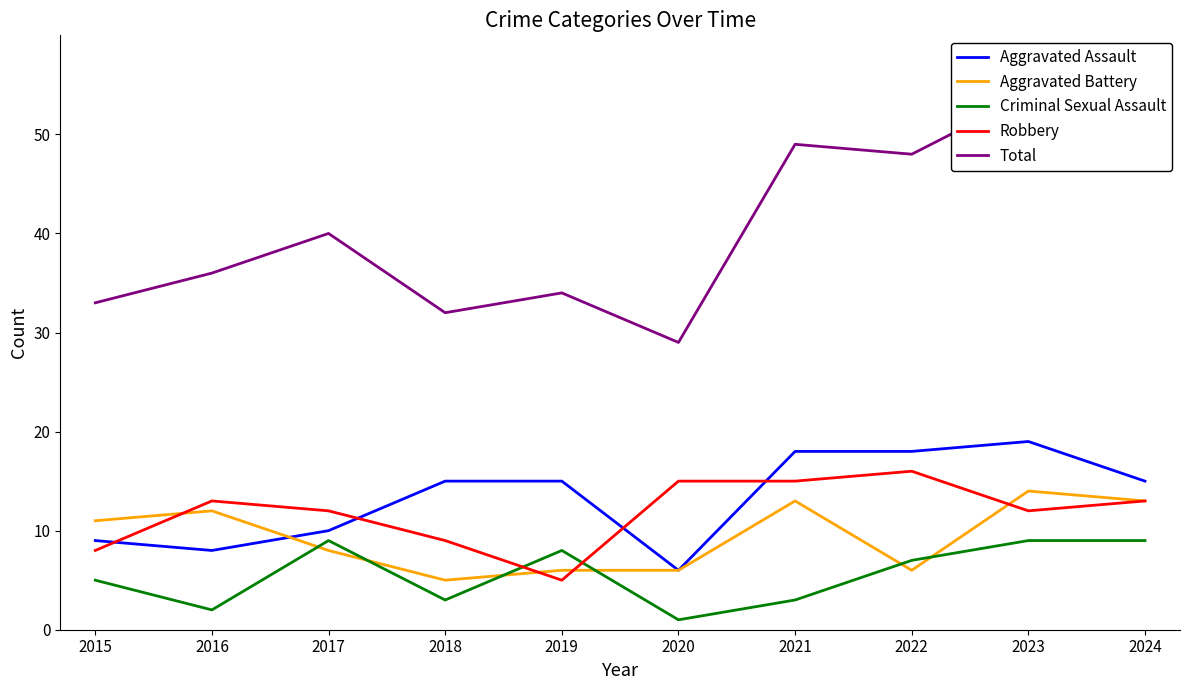

What is the sum of all Aggravated Battery values?

94